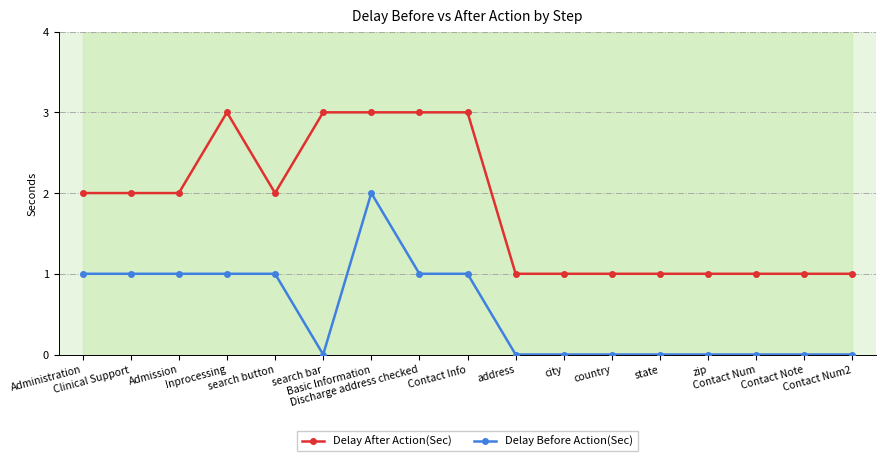

Reading left to right, extract all data points from this chart.

Delay After Action(Sec): 2	2	2	3	2	3	3	3	3	1	1	1	1	1	1	1	1
Delay Before Action(Sec): 1	1	1	1	1	0	2	1	1	0	0	0	0	0	0	0	0